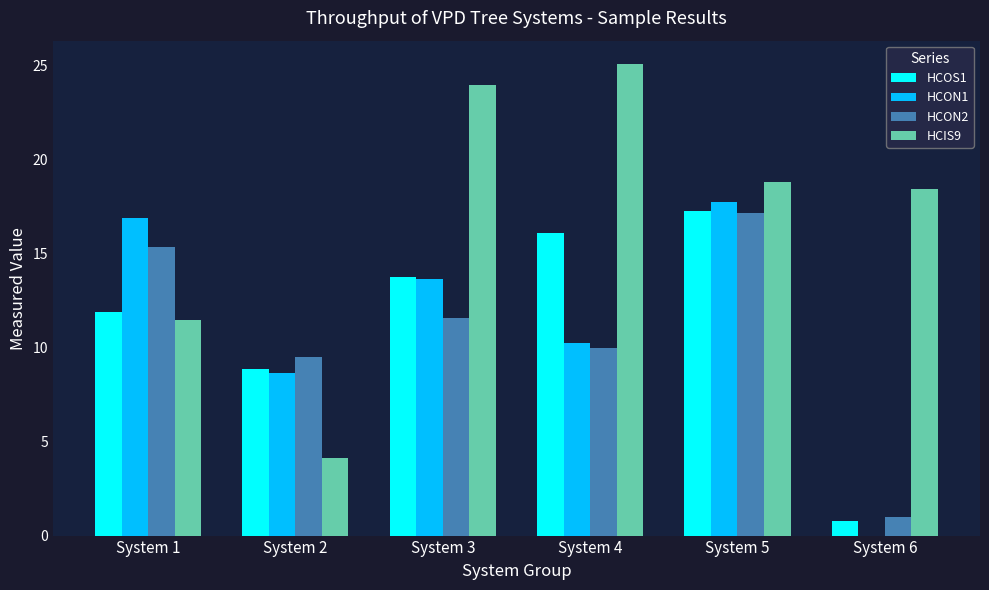

What are all the series names shown in the legend?

HCOS1, HCON1, HCON2, HCIS9